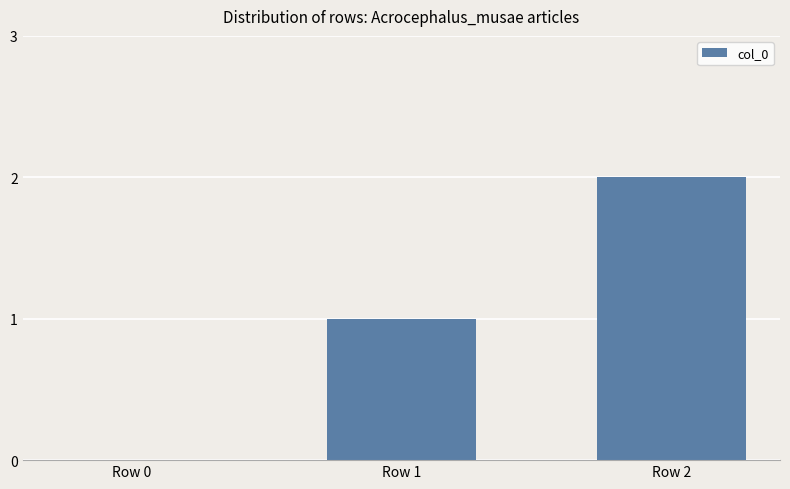

What is the ratio of the value at Row 1 to the value at Row 2?

0.5